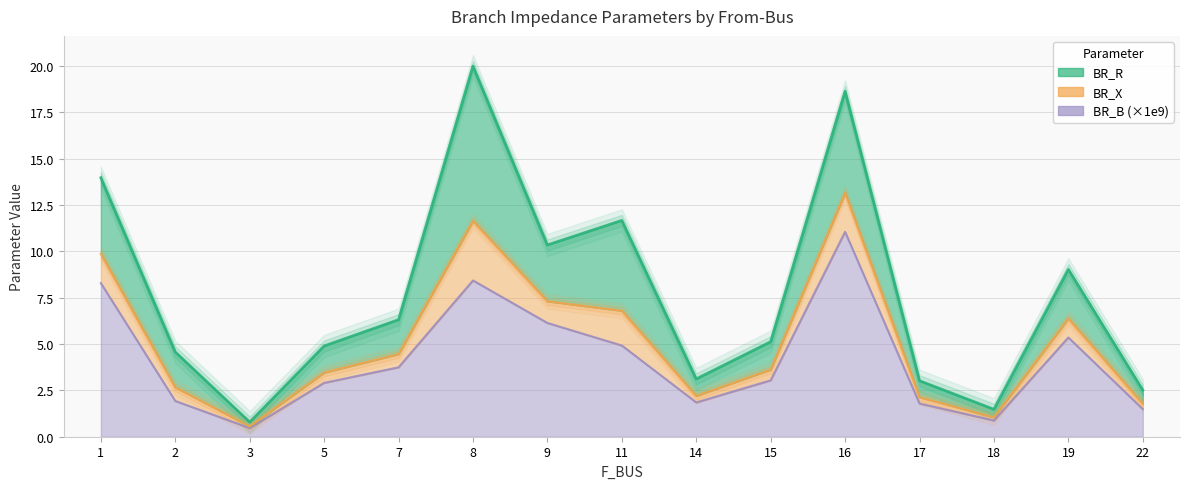

List the series in order of their peak value, lowest first.

BR_X, BR_R, BR_B_scaled